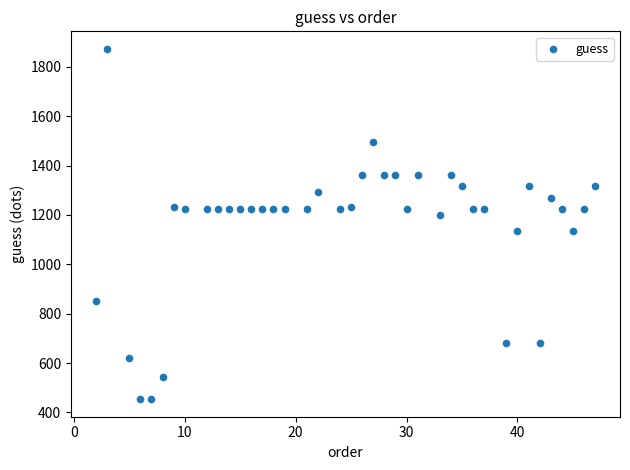

What is the range of X values (max minus min)?

45.0